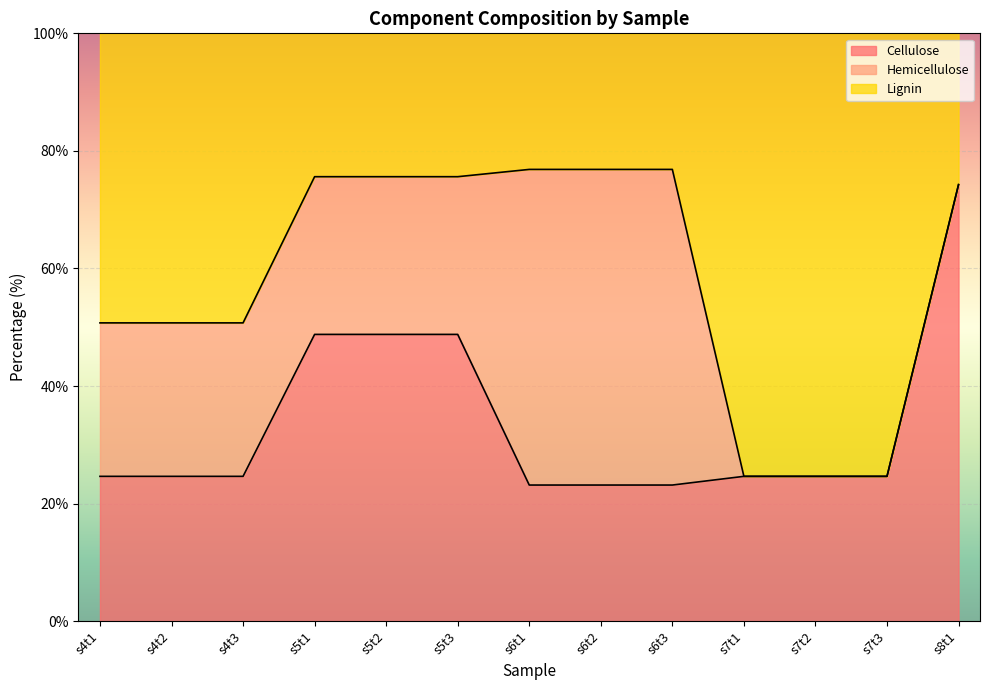

What is the approximate value of Cellulose at s5t1?

48.8